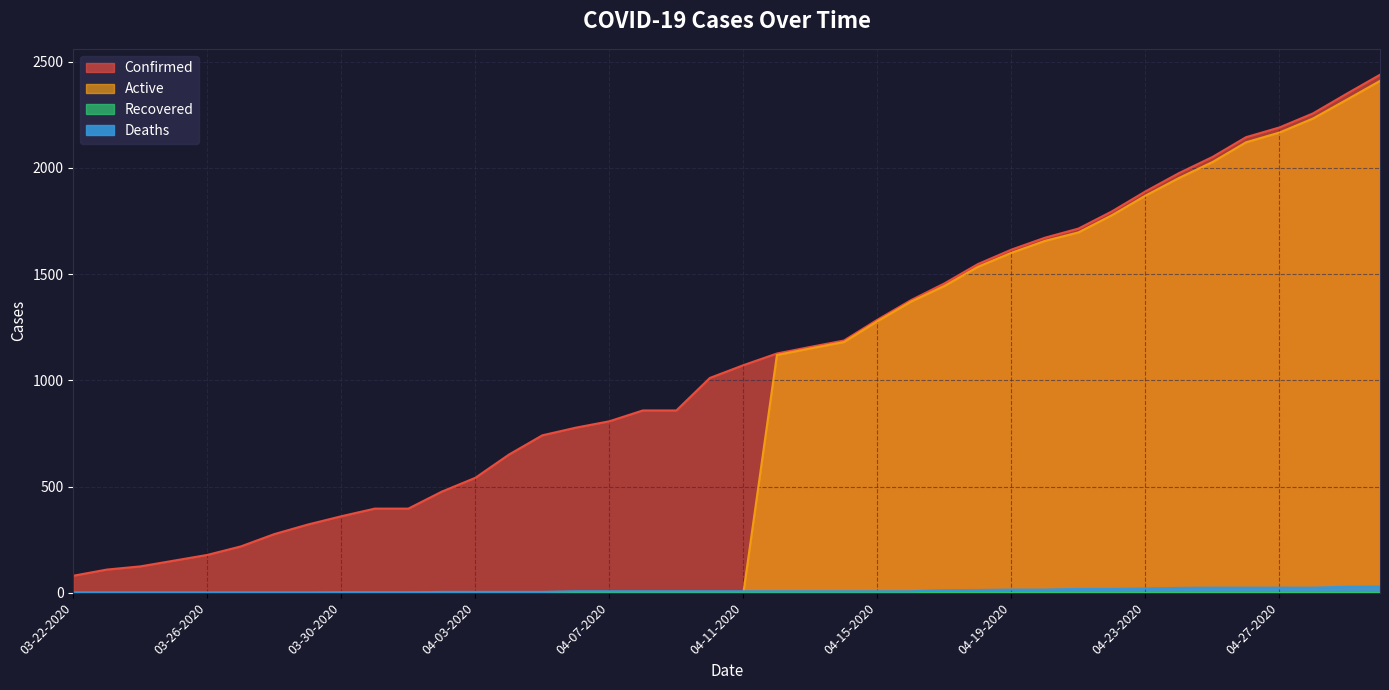

What is the total value across all series at 04-17-2020?

2912